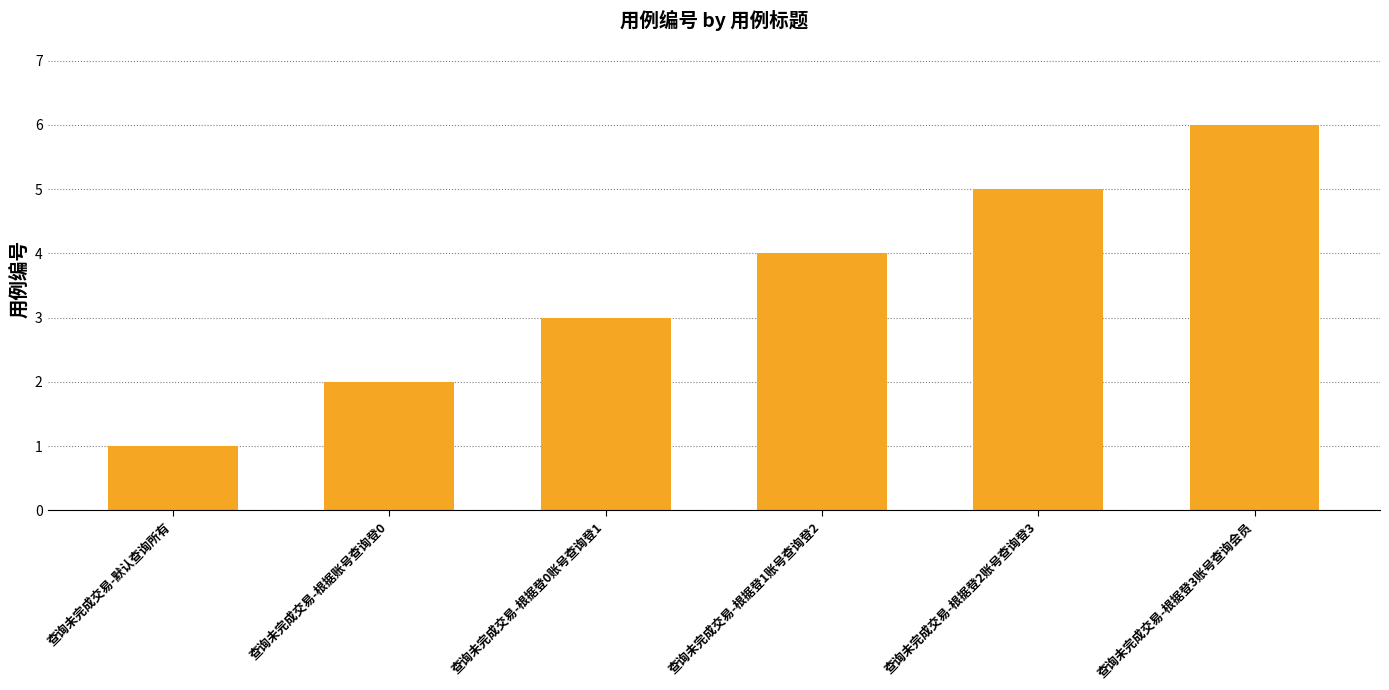

How many categories are shown in the chart?

6